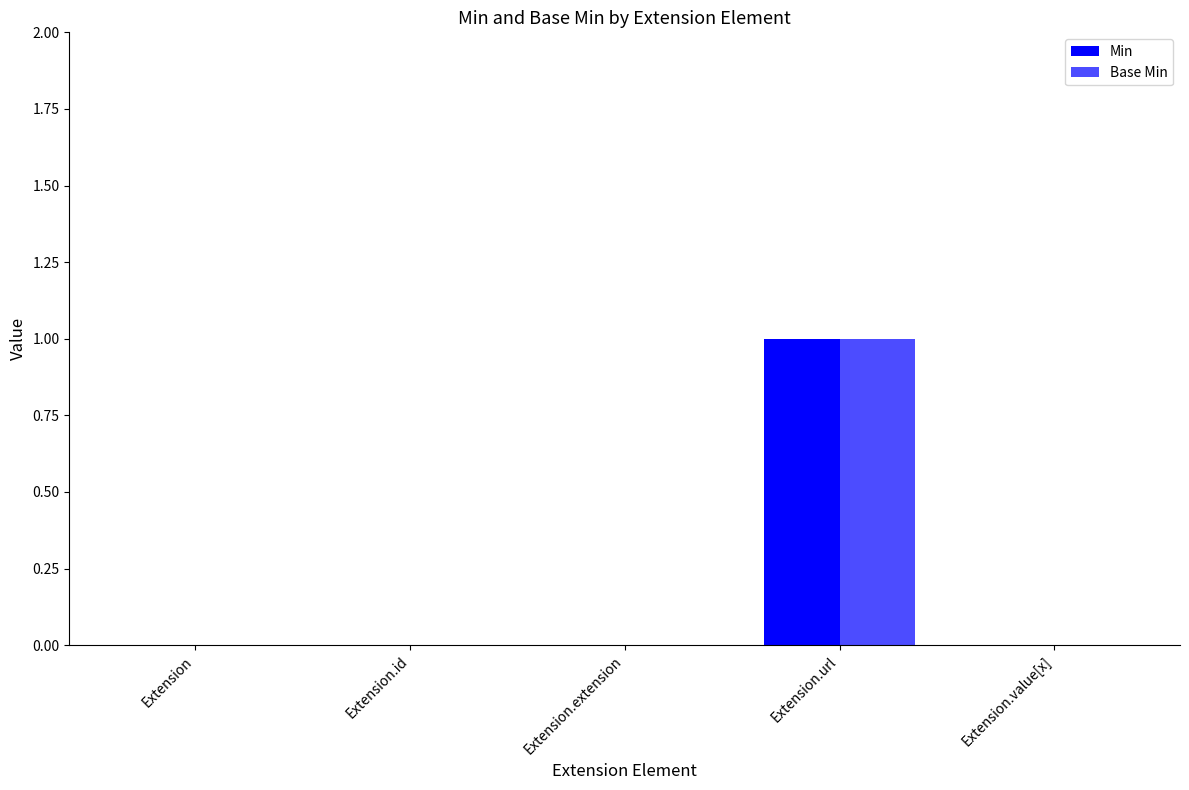

How many groups of bars are there?

5